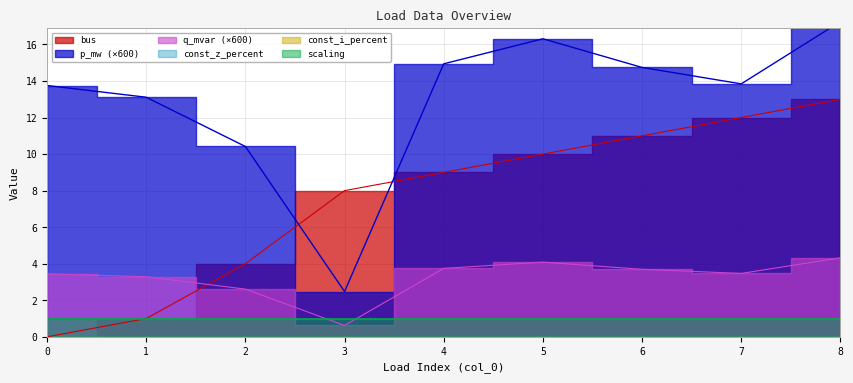

Rank the series by their average value, from lowest to highest.

q_mvar, bus, p_mw